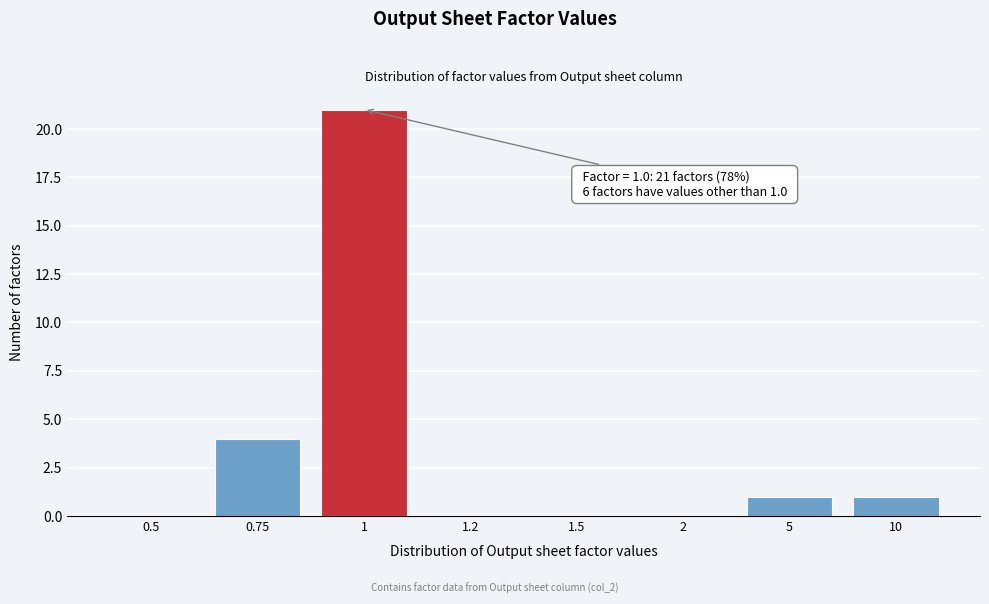

Reading left to right, transcribe all the data shown in this chart.

0.5=0	0.75=4	1=21	1.2=0	1.5=0	2=0	5=1	10=1